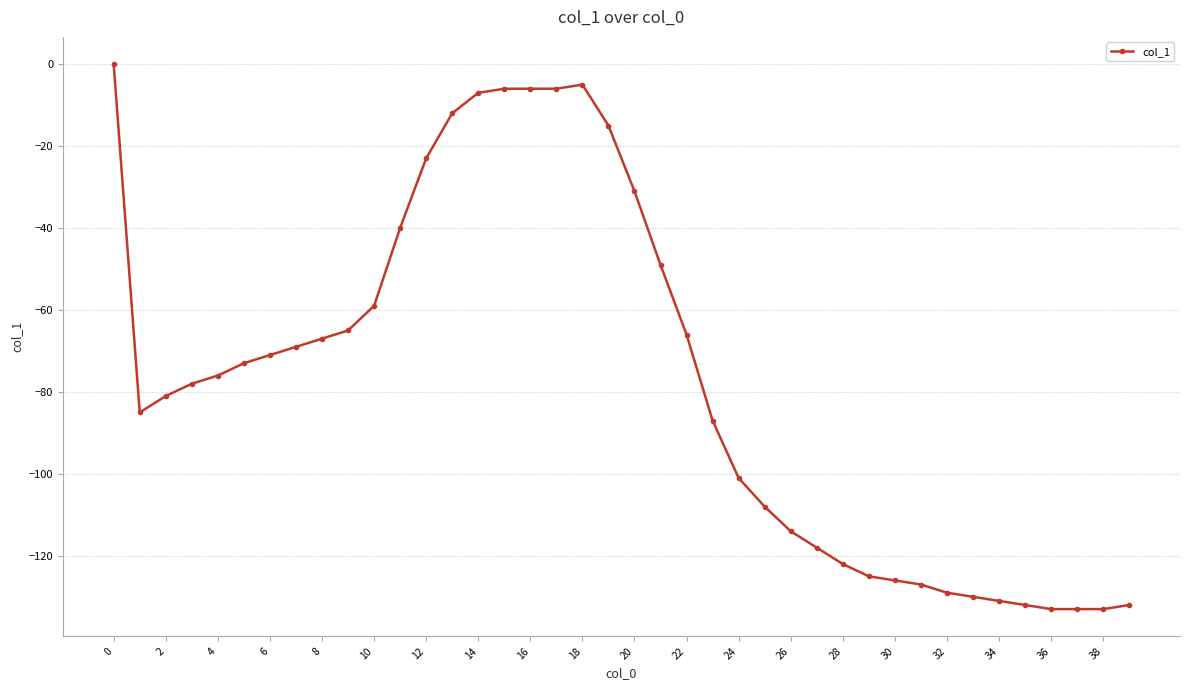

What is the difference between the second highest and second lowest values?

128